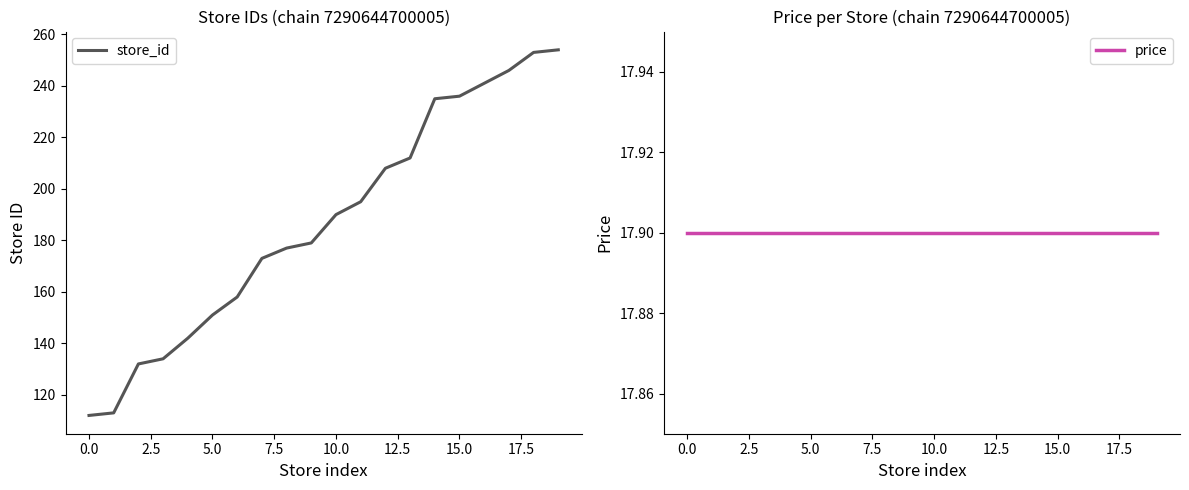

What value does the price series have at 19?

17.9